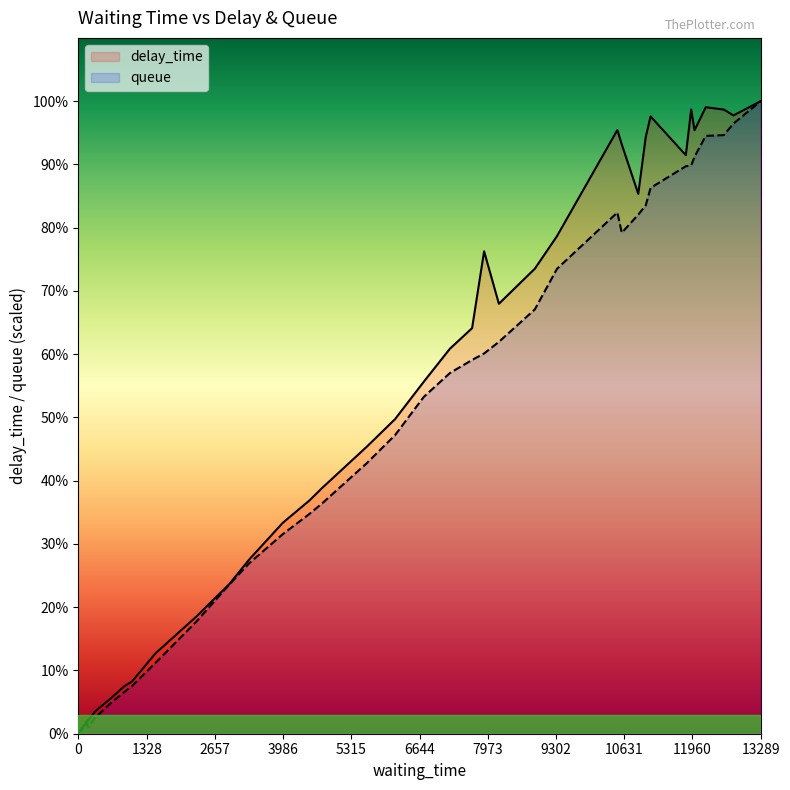

True or false: queue and delay_time intersect in this chart.

False